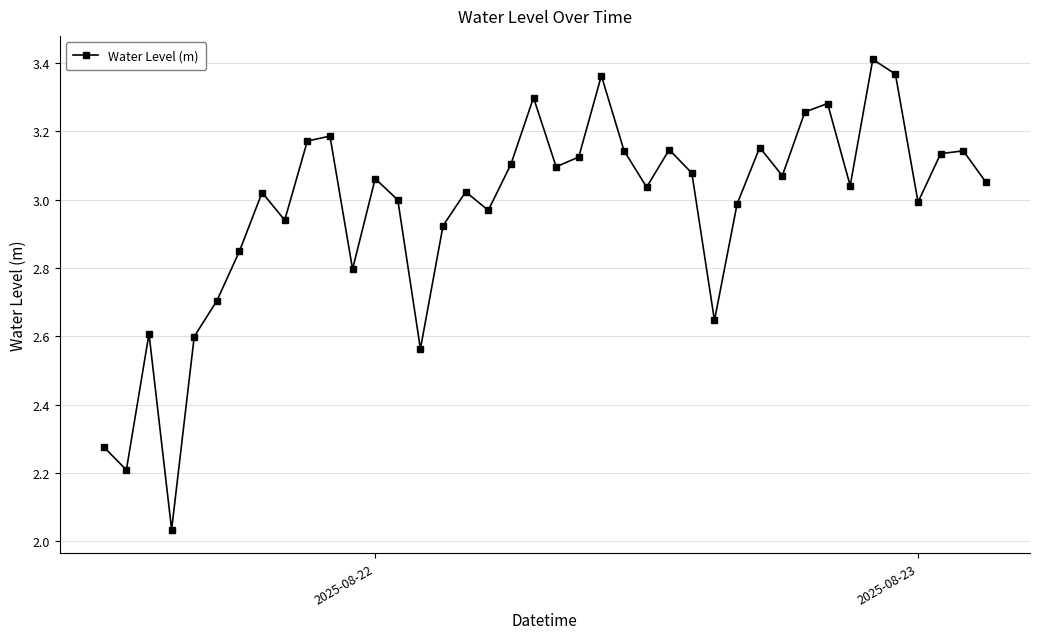

What is the difference between the maximum and minimum values?

1.4